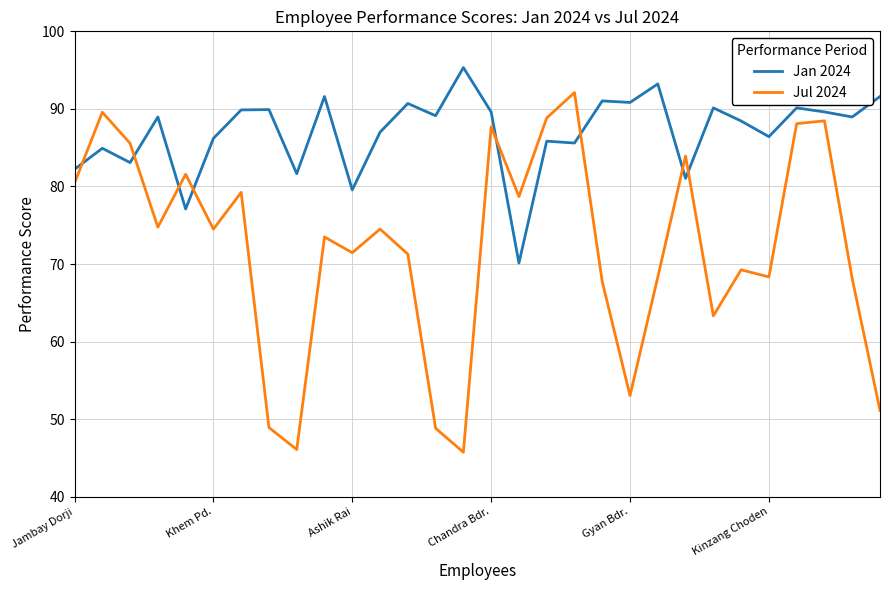

List the series in order of their peak value, lowest first.

Jul 2024, Jan 2024